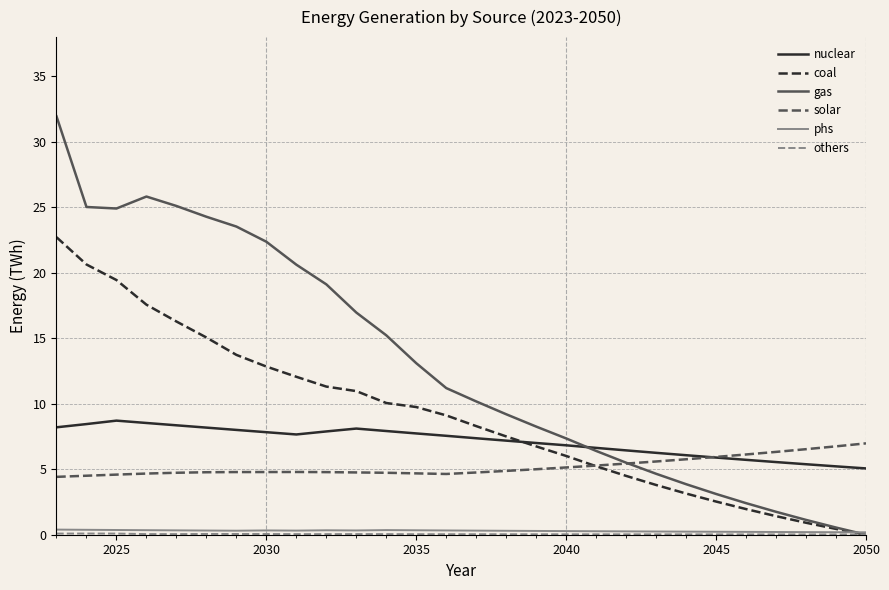

Count the number of categories in the chart.

28